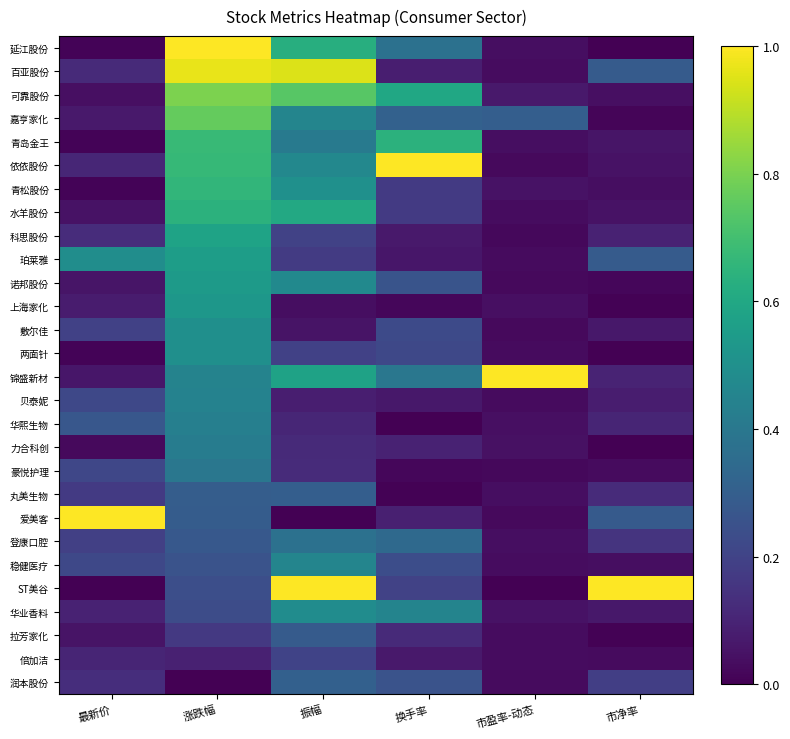

Which series changed the most between 涨跌幅 and 振幅?

ST美谷